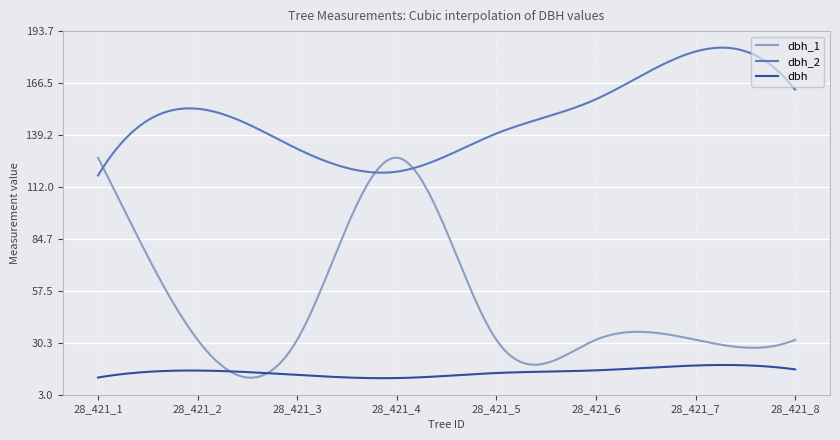

True or false: dbh_2 and dbh intersect in this chart.

False